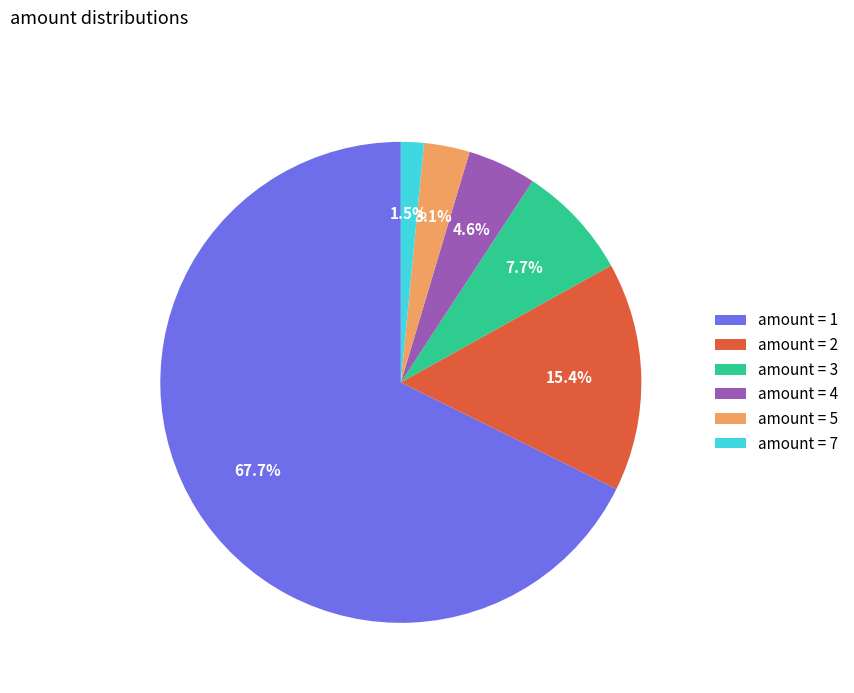

Count the number of slices in the pie.

6